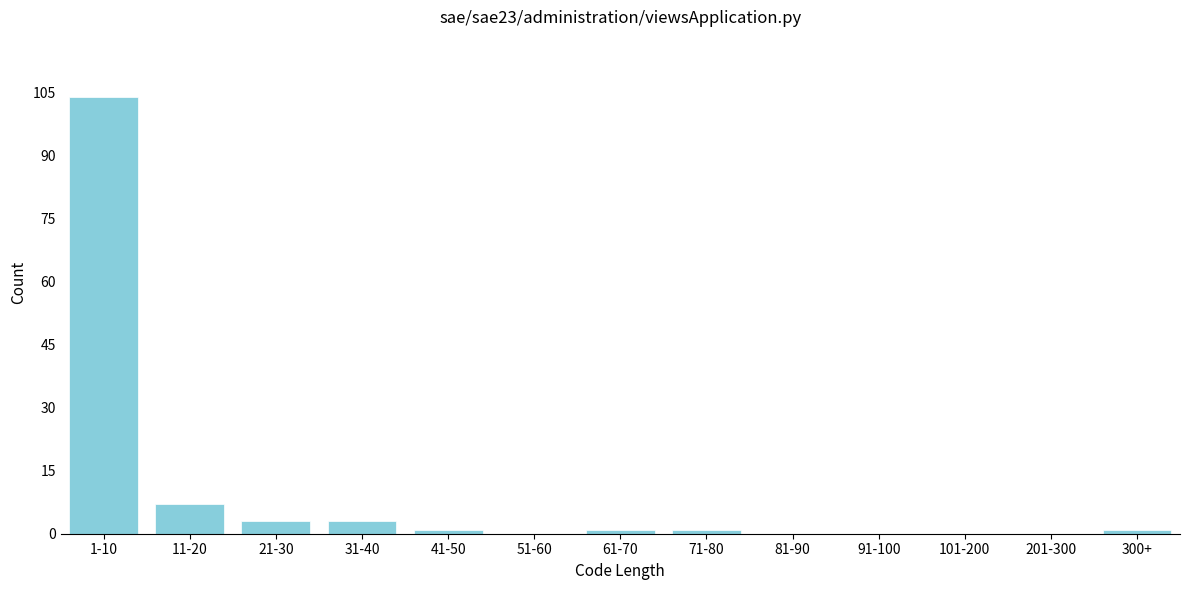

Reading right to left, list all the values displayed in this chart.

300+=1	201-300=0	101-200=0	91-100=0	81-90=0	71-80=1	61-70=1	51-60=0	41-50=1	31-40=3	21-30=3	11-20=7	1-10=104